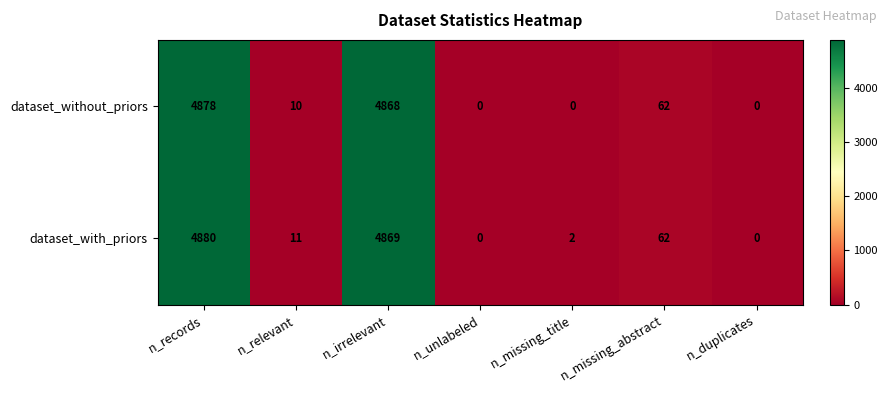

What is the maximum value shown in the chart?

4880